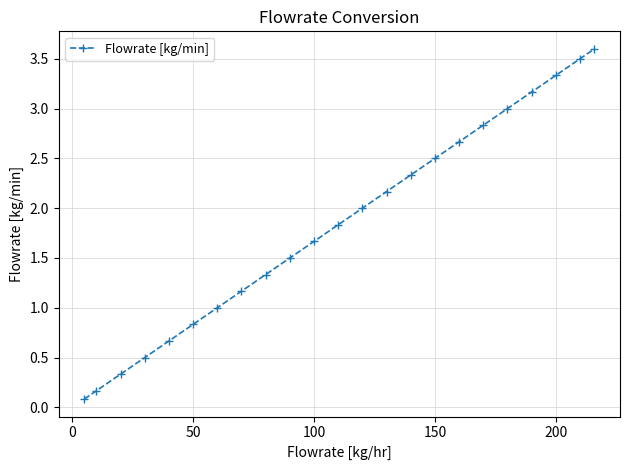

How many distinct data groups are displayed?

1